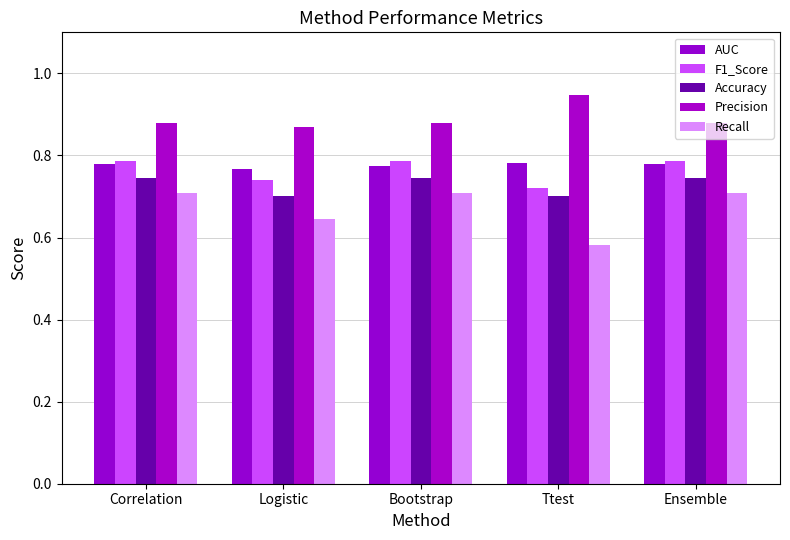

What is the sum of the Precision values at Logistic and Correlation?

1.7